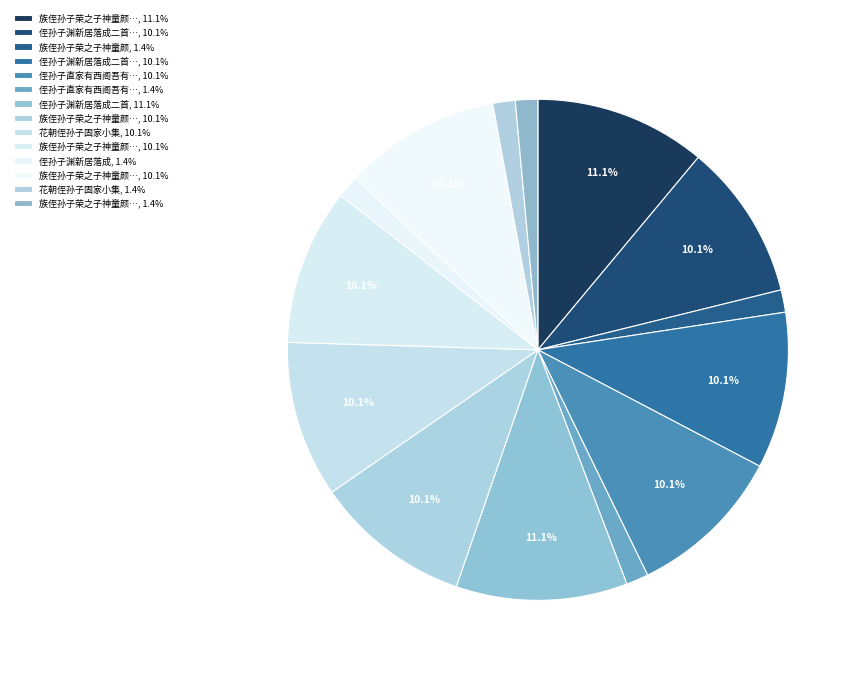

Rank the categories by value from lowest to highest.

侄孙子直家有西阁吾有东楼相望秋来景物佳甚, 侄孙子渊新居落成, 族侄孙子荣之子神童颜老不幸短命而死哭之不, 族侄孙子荣之子神童颜, 花朝侄孙子固家小集, 花朝侄孙子固家小集, 侄孙子直家有西阁吾有东楼相望秋来景物佳甚, 侄孙子渊新居落成二首 其二, 侄孙子渊新居落成二首 其一, 族侄孙子荣之子神童颜老不幸短命而死哭之不足三诗以悼之 其二, 族侄孙子荣之子神童颜老不幸短命而死哭之不足三诗以悼之 其一, 族侄孙子荣之子神童颜老不幸短命而死哭之不足三诗以悼之 其三, 侄孙子渊新居落成二首, 族侄孙子荣之子神童颜老不幸短命而死哭之不足三诗以悼之